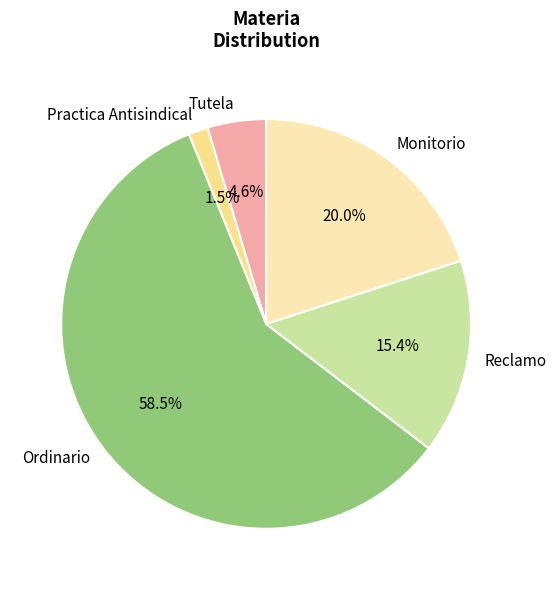

Which slice is the largest?

Ordinario